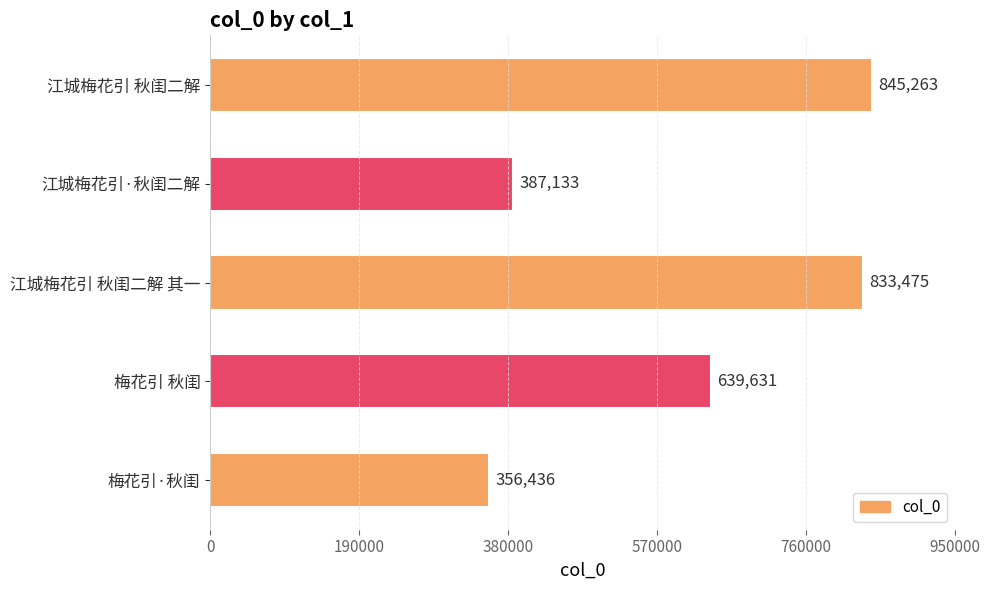

What is the difference between the maximum and minimum values?

488827